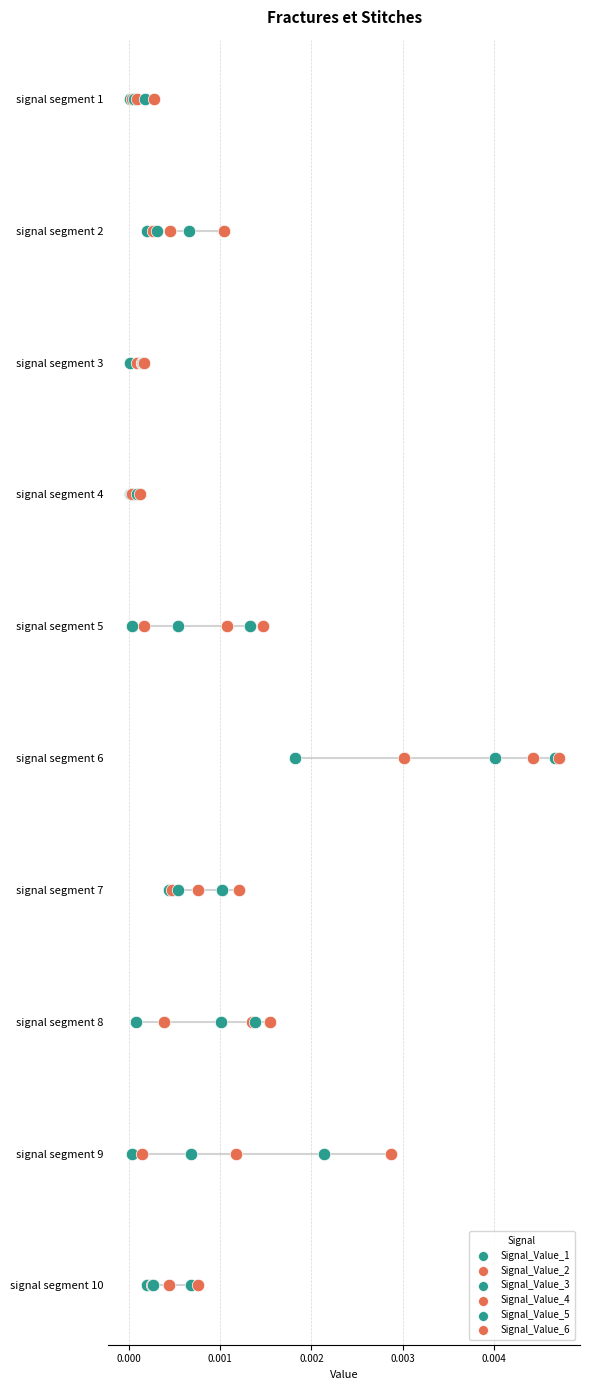

What are all the series names shown in the legend?

Signal_Value_1, Signal_Value_2, Signal_Value_3, Signal_Value_4, Signal_Value_5, Signal_Value_6